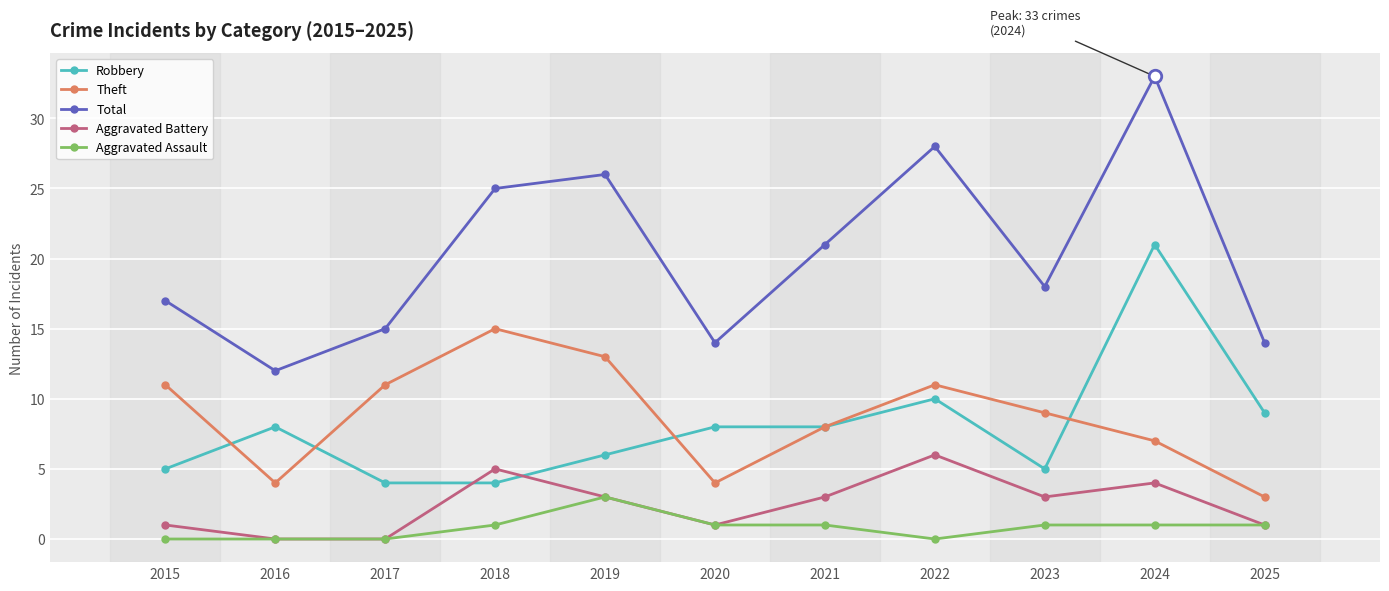

The Aggravated Battery series shows 7 at 2018. True or false?

False